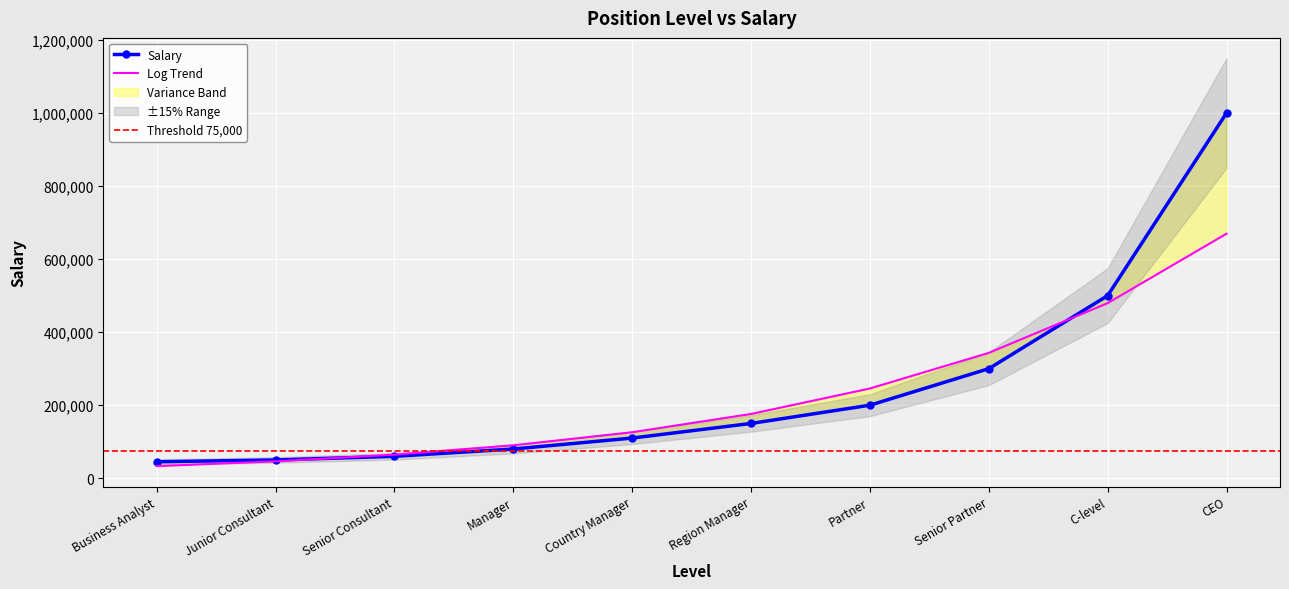

At which label does the data first exceed 150000?

Partner